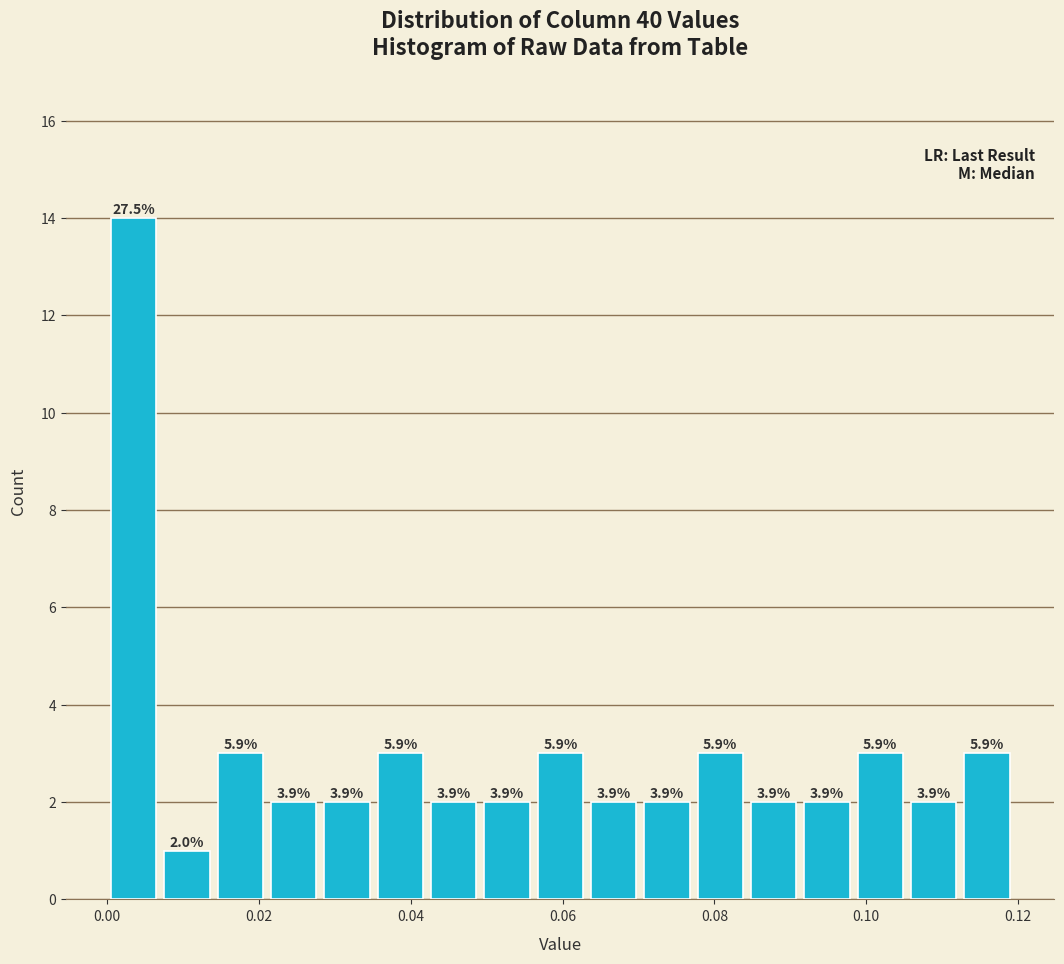

Read against the x-axis, roughly where is the centre of the tallest bar?

0.004